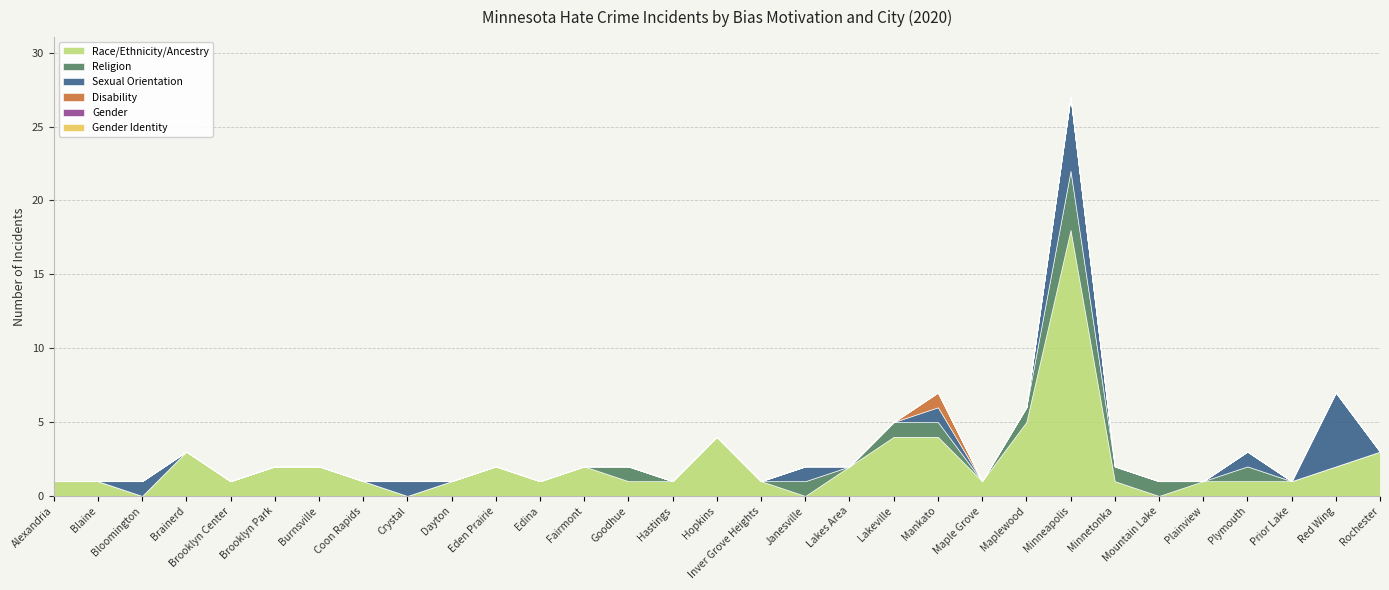

Count the Religion values in the range 0 to 1.

30